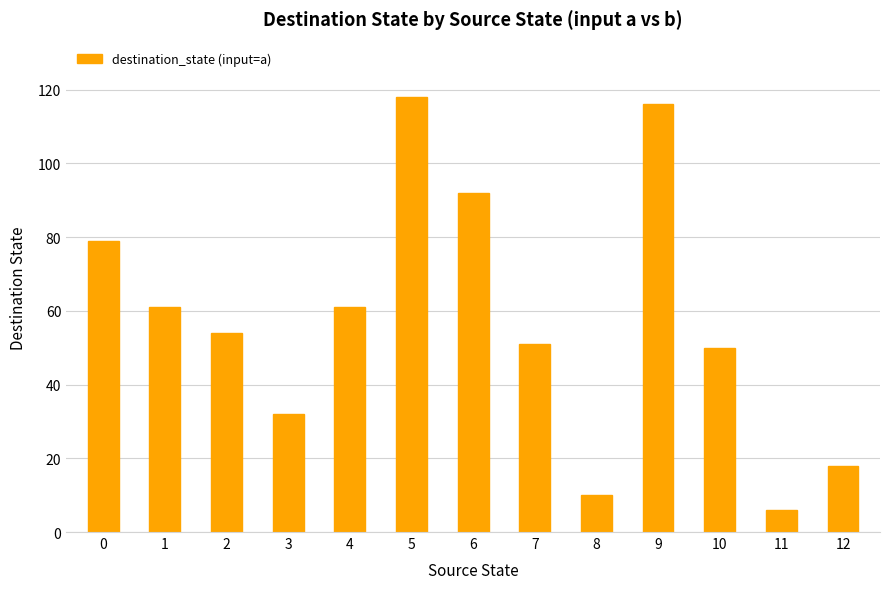

Reading left to right, transcribe all the data shown in this chart.

79	61	54	32	61	118	92	51	10	116	50	6	18